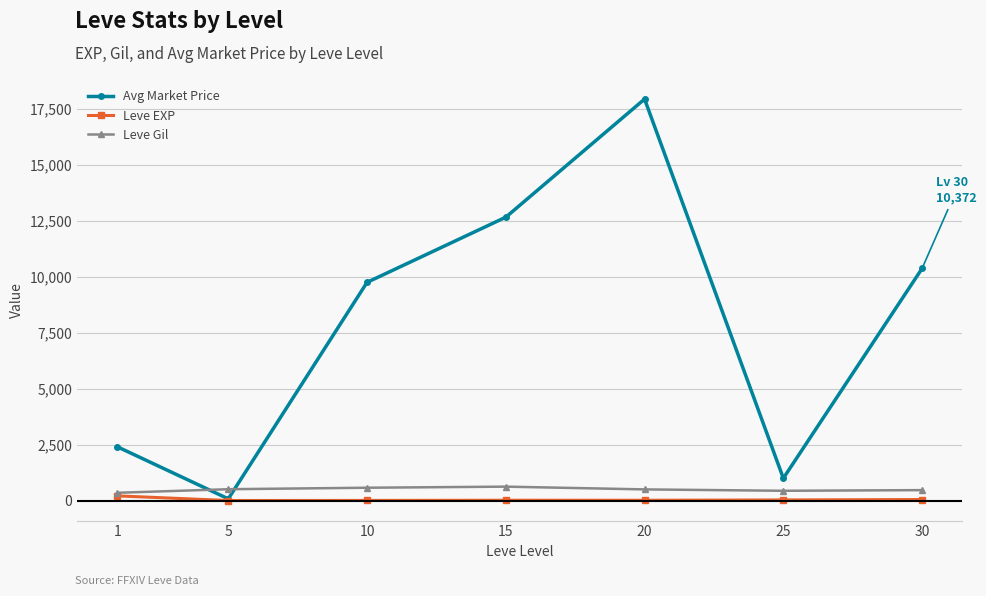

True or false: Leve Gil and Avg Market Price cross at least once.

True